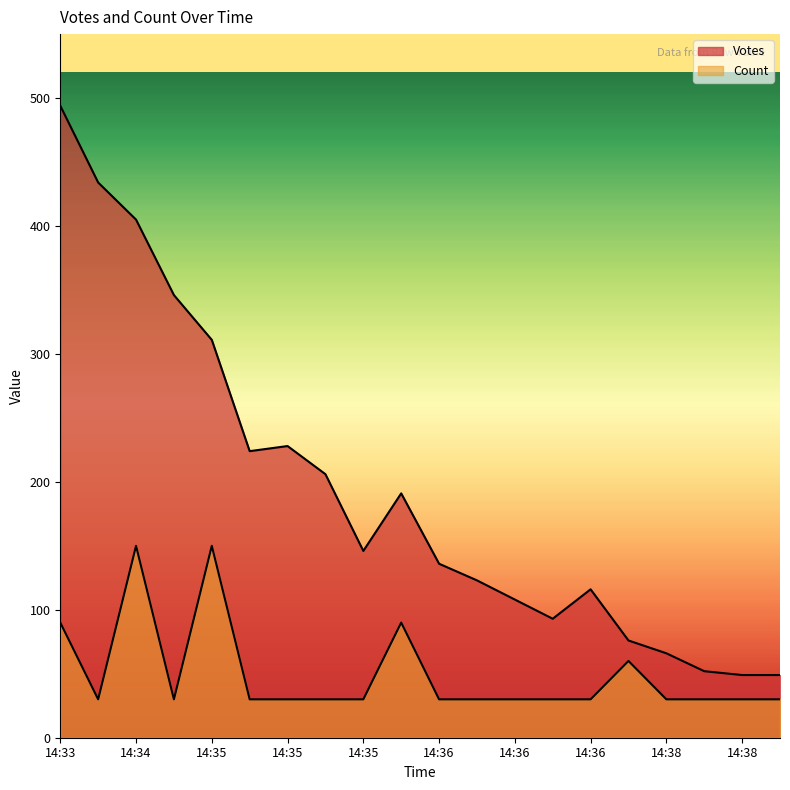

Rank the series by their average value, from lowest to highest.

Count, Votes